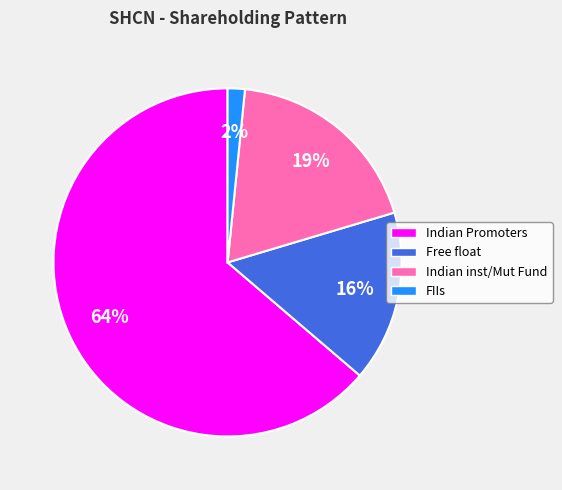

Approximately how many times larger is the value at Indian inst/Mut Fund compared to Indian Promoters?

0.3